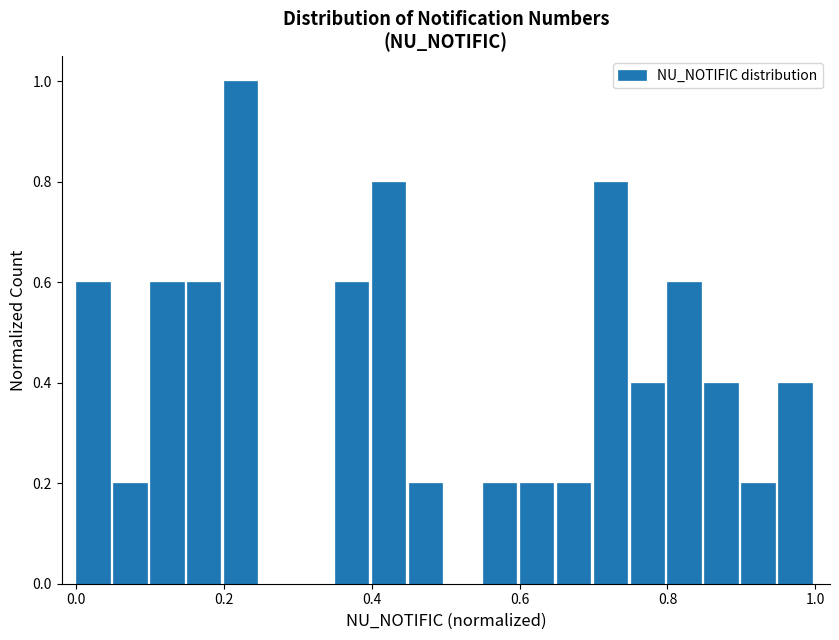

Read against the x-axis, roughly where is the centre of the tallest bar?

0.22